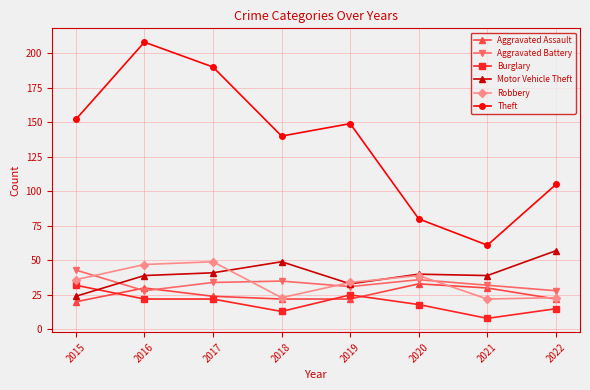

Reading left to right, list all the values displayed in this chart.

Aggravated Assault: 2015=20	2016=30	2017=24	2018=22	2019=22	2020=33	2021=30	2022=22
Aggravated Battery: 2015=43	2016=28	2017=34	2018=35	2019=31	2020=36	2021=32	2022=28
Burglary: 2015=32	2016=22	2017=22	2018=13	2019=25	2020=18	2021=8	2022=15
Motor Vehicle Theft: 2015=24	2016=39	2017=41	2018=49	2019=33	2020=40	2021=39	2022=57
Robbery: 2015=36	2016=47	2017=49	2018=23	2019=34	2020=39	2021=22	2022=23
Theft: 2015=152	2016=208	2017=190	2018=140	2019=149	2020=80	2021=61	2022=105